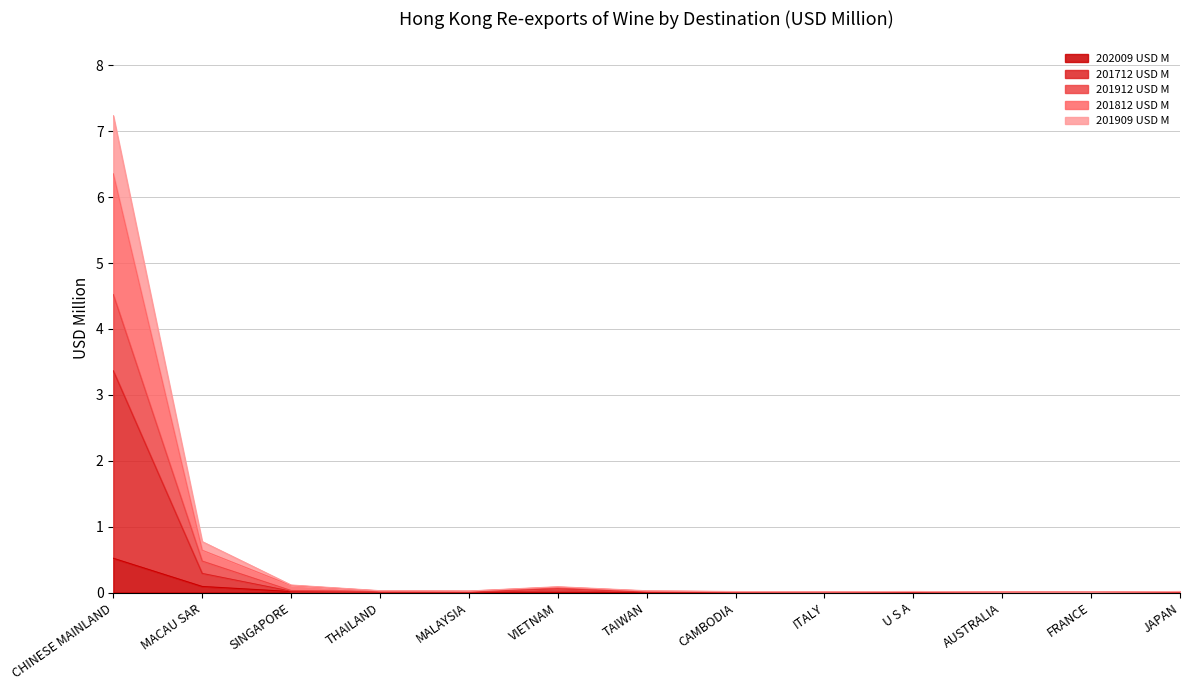

At which category does 201912 USD M reach its first local peak?

VIETNAM